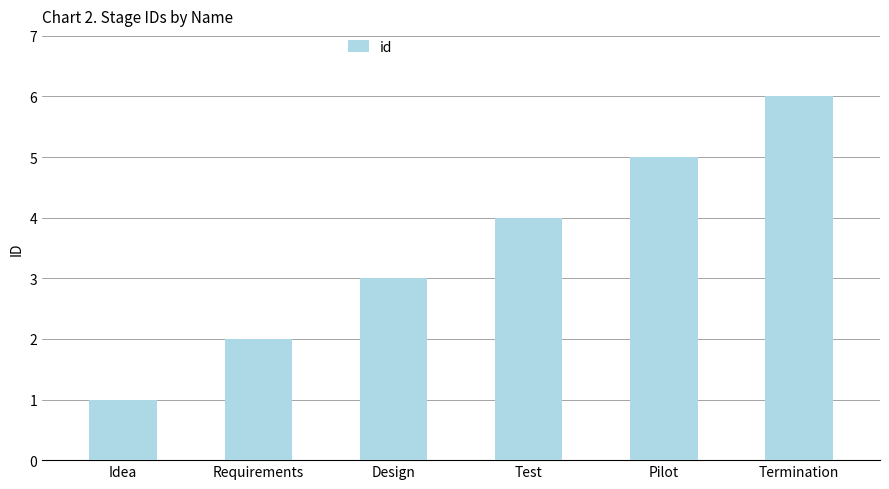

Which category has the lowest value across all series?

Idea